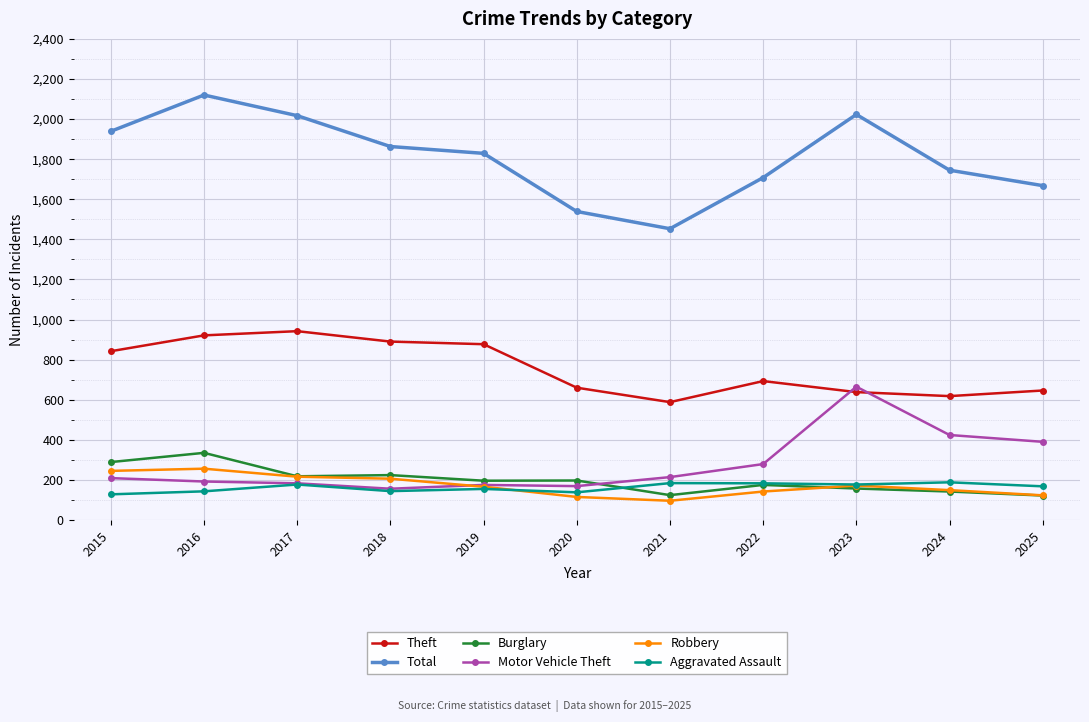

True or false: Total has more than 2 interior local peaks.

False